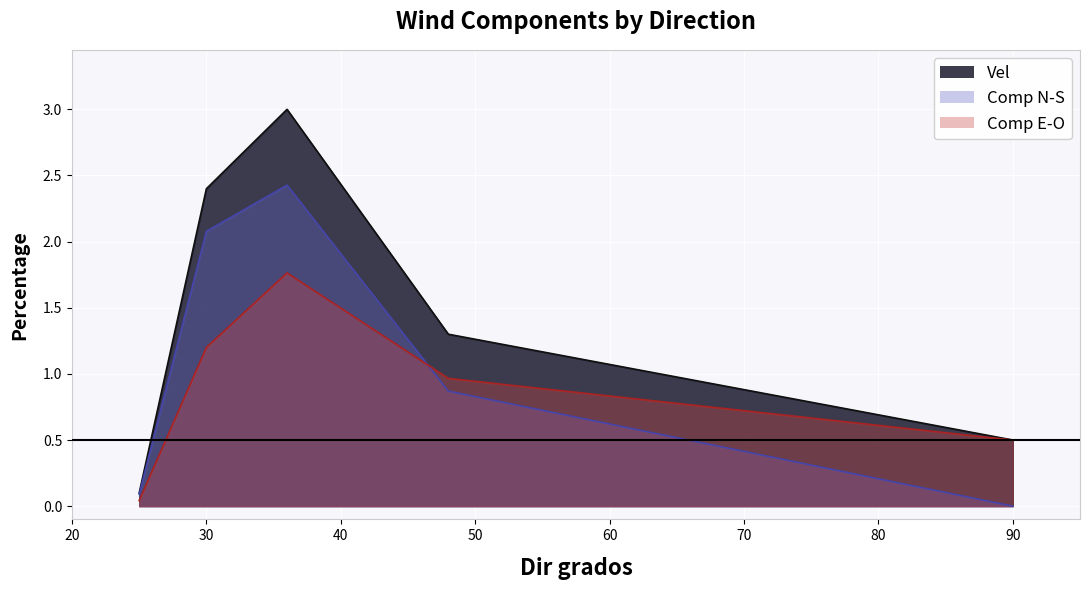

At which label is Comp N-S closest to 1?

48